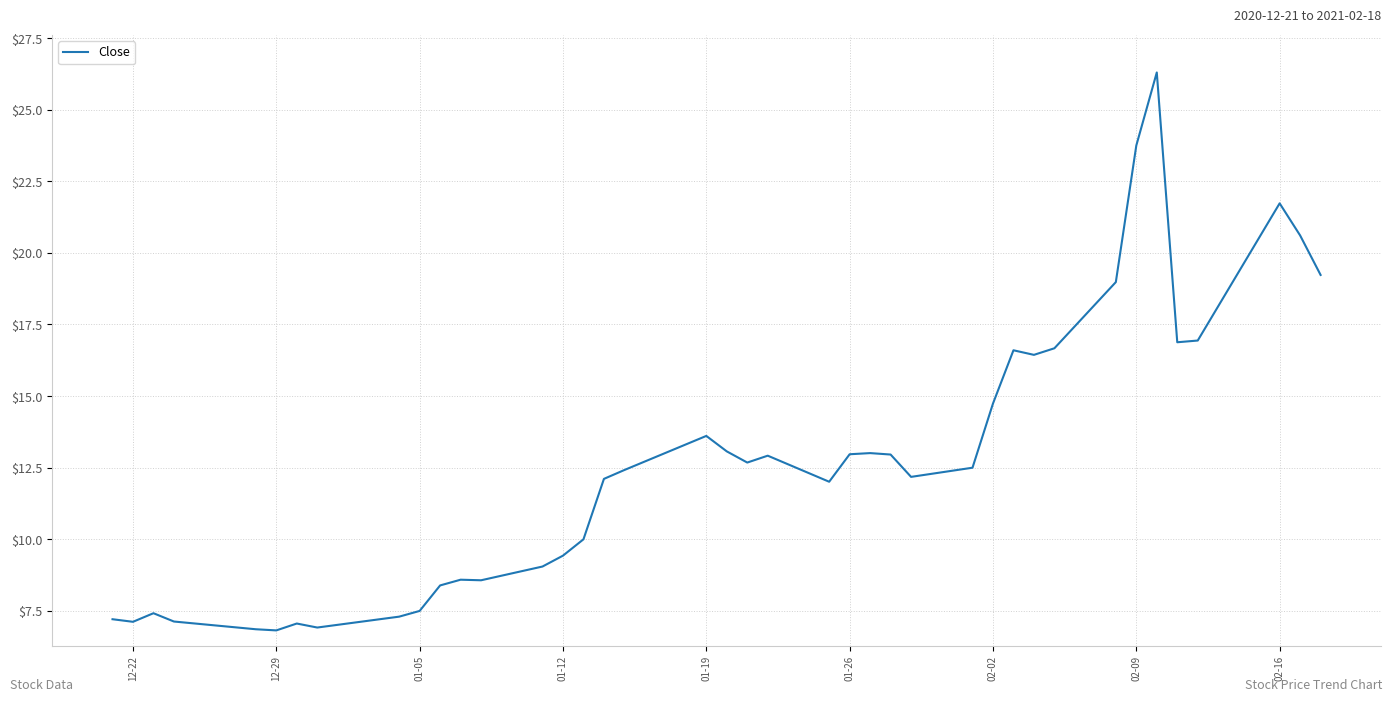

What is the difference between the maximum and minimum values?

19.5